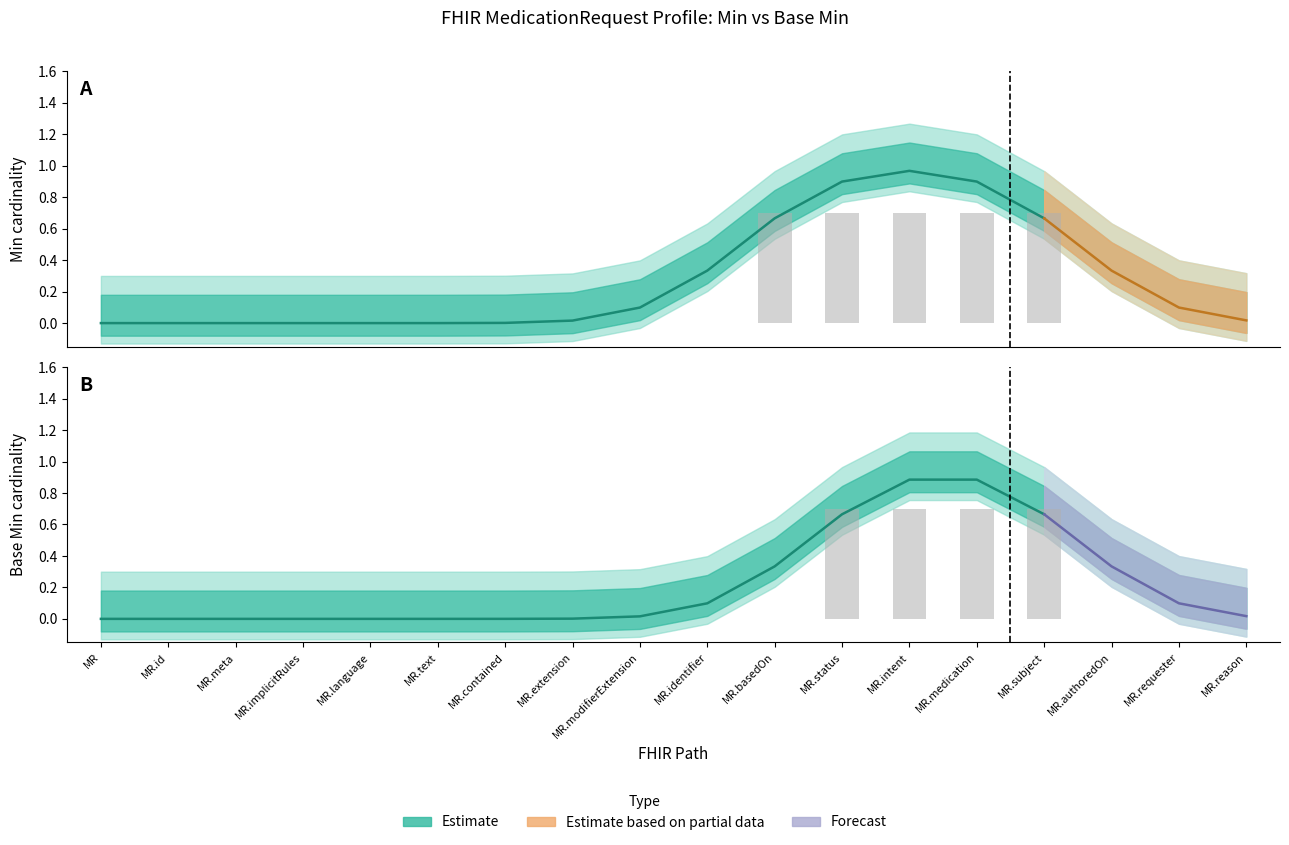

Rank the series by their maximum value, from highest to lowest.

Min, Base Min